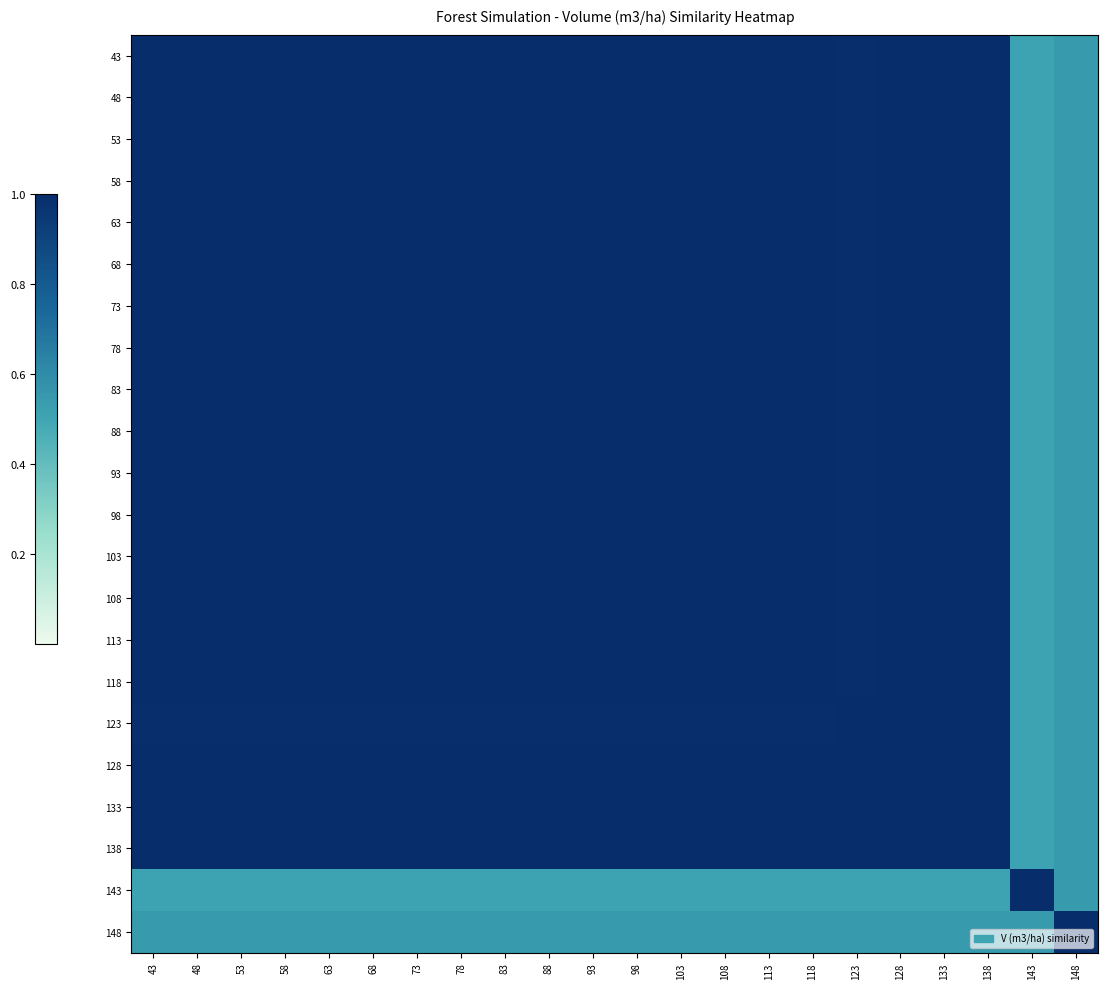

What is the spread (max minus min) of values at 43?

0.5